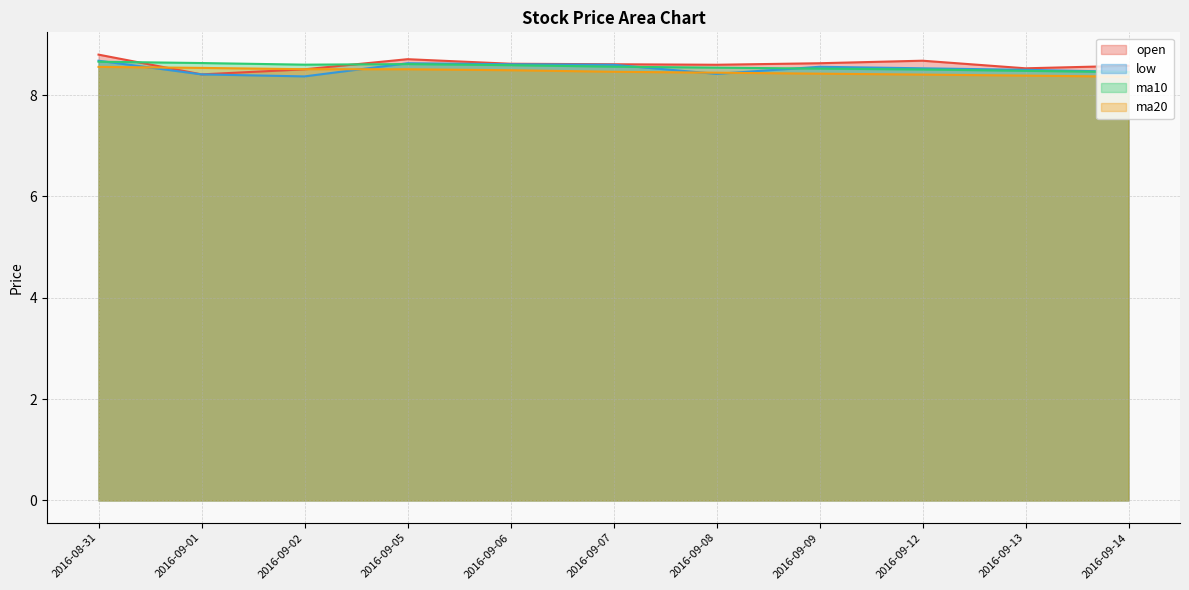

Which series has the largest total across all categories?

open